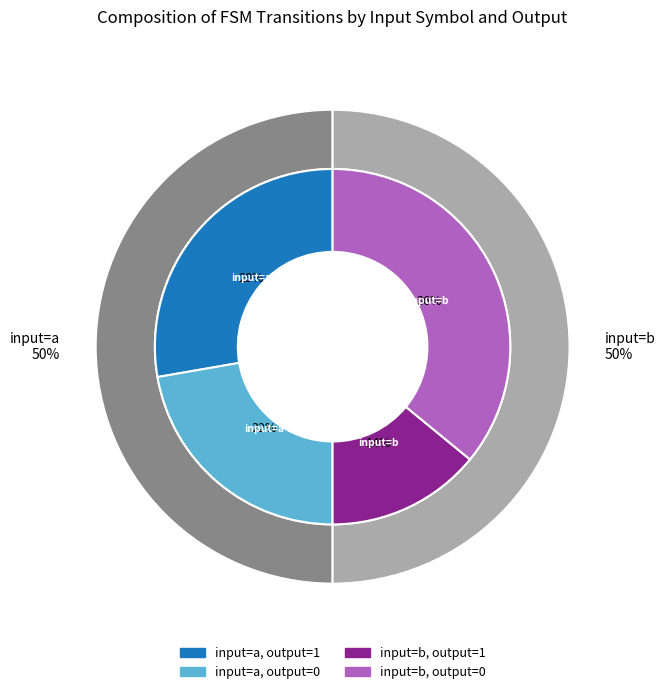

What percentage do 15 and 4 together represent?

14.3%